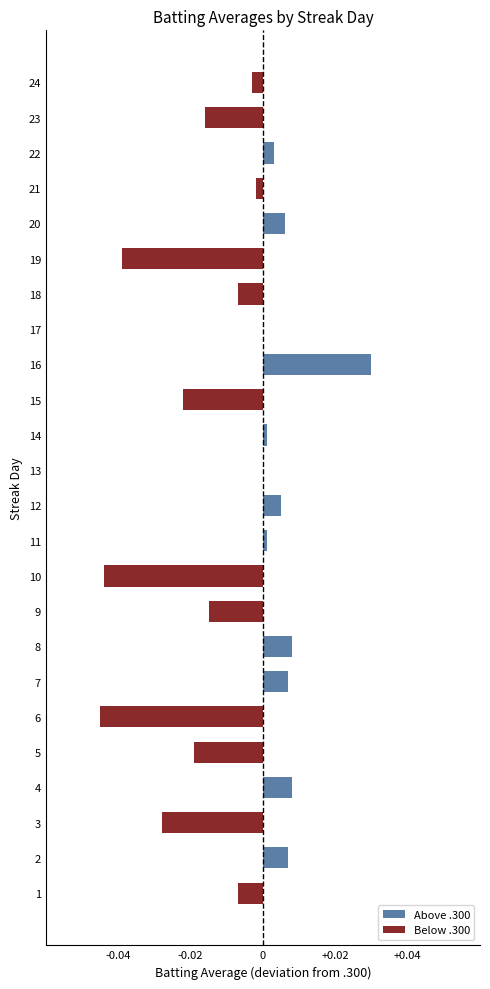

Which category has the highest value across all series?

16